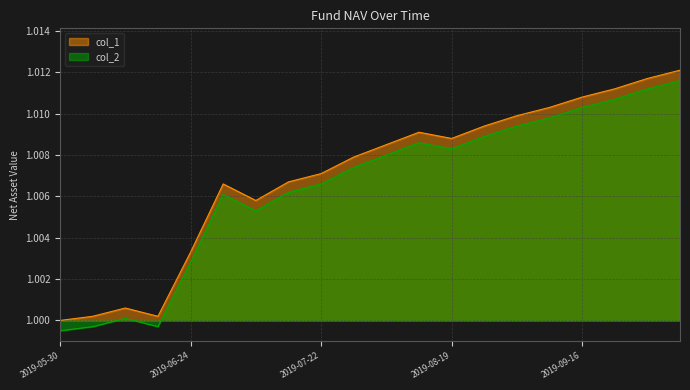

The col_2 series shows 0.5 at 2019-09-16. True or false?

False